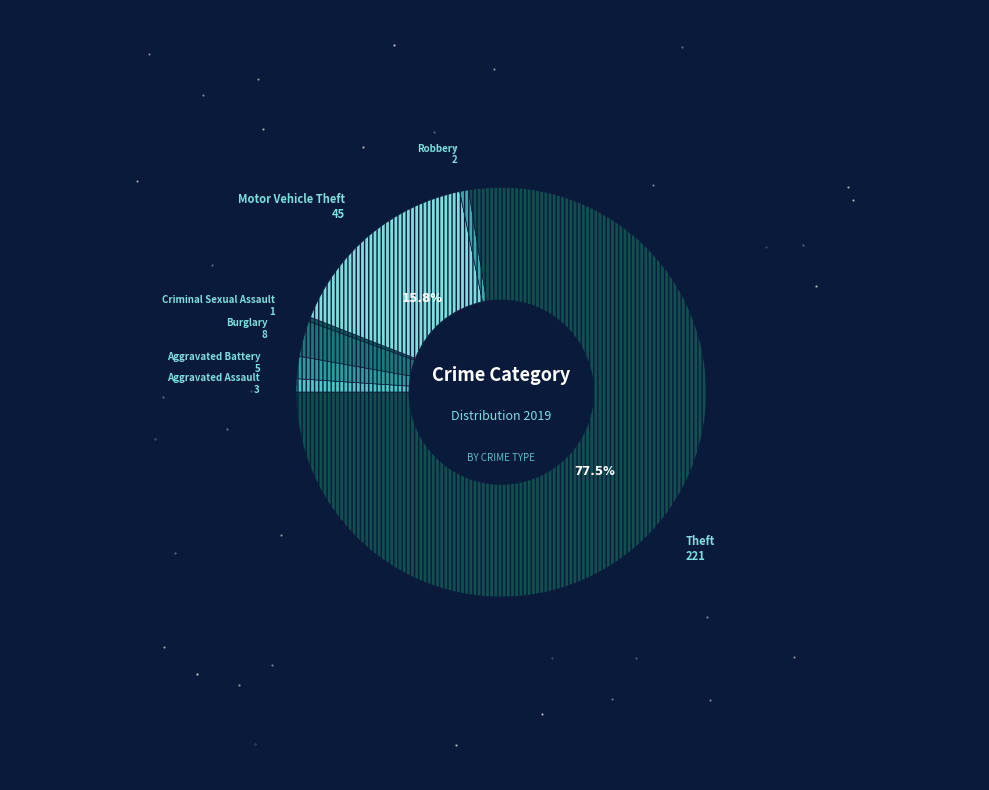

How many segments does this pie chart have?

7